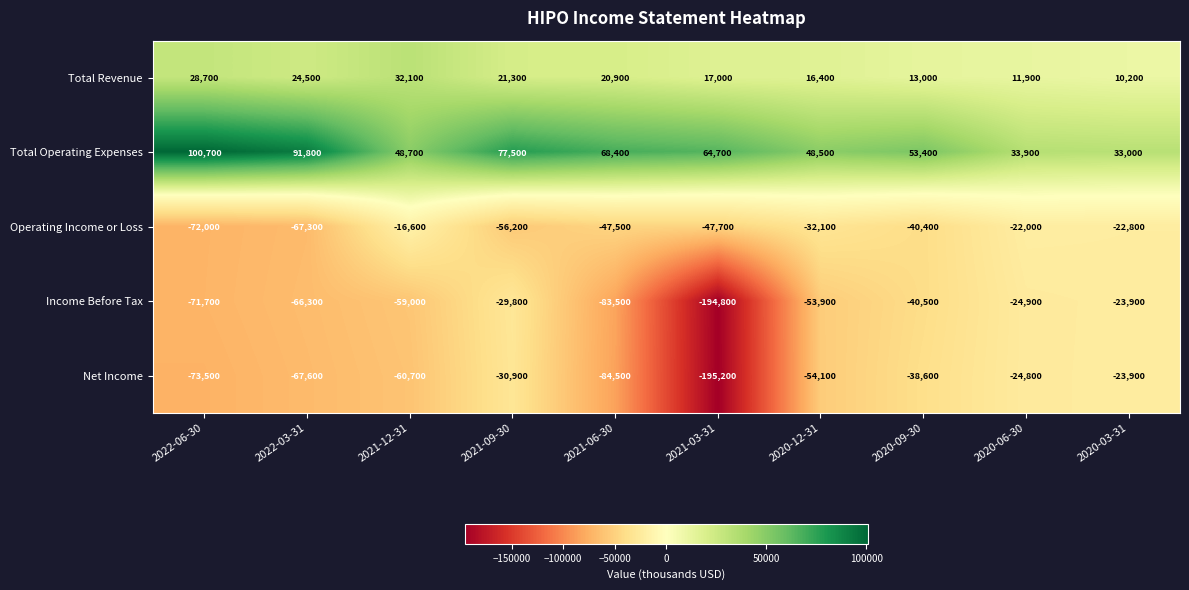

What is the sum of the Total Revenue values at 2020-09-30 and 2020-03-31?

23200